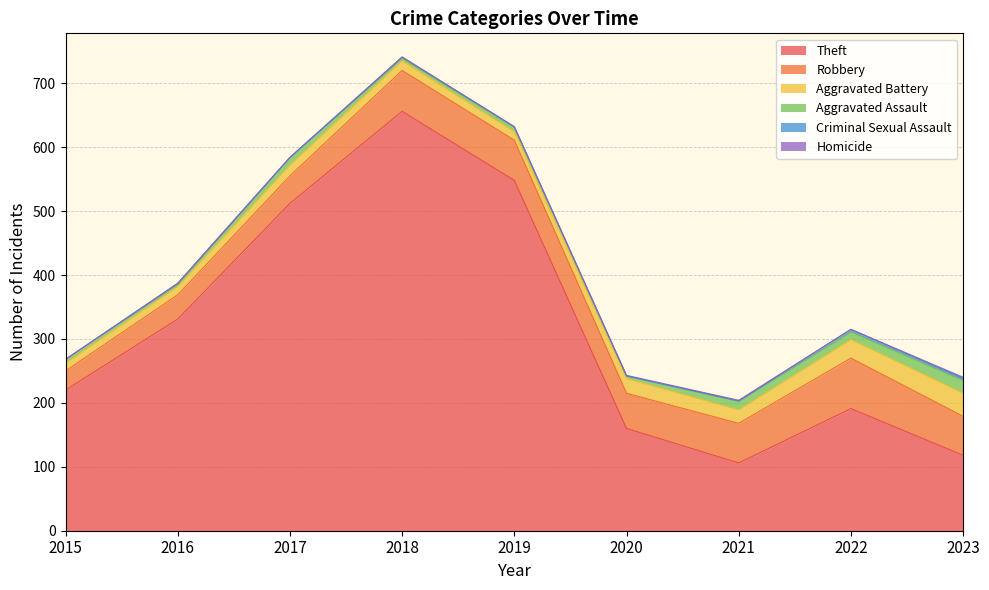

In Aggravated Battery, how many points are higher than both neighbors (excluding endpoints)?

2